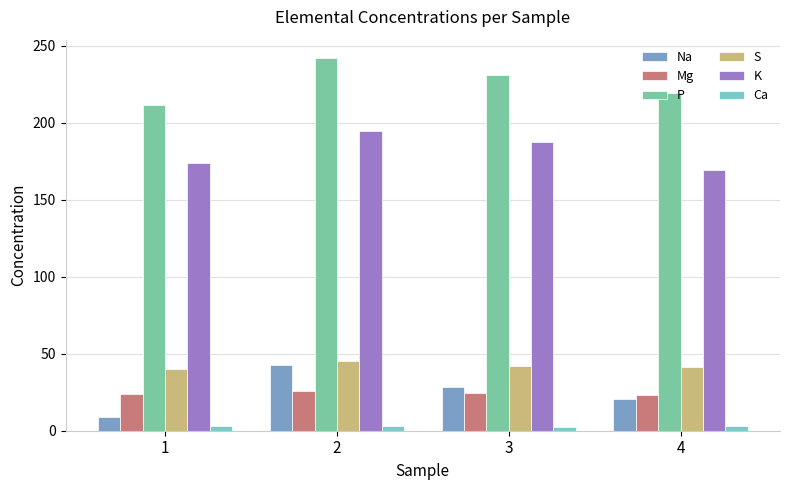

Between 1 and 2, which series saw the biggest shift?

Na